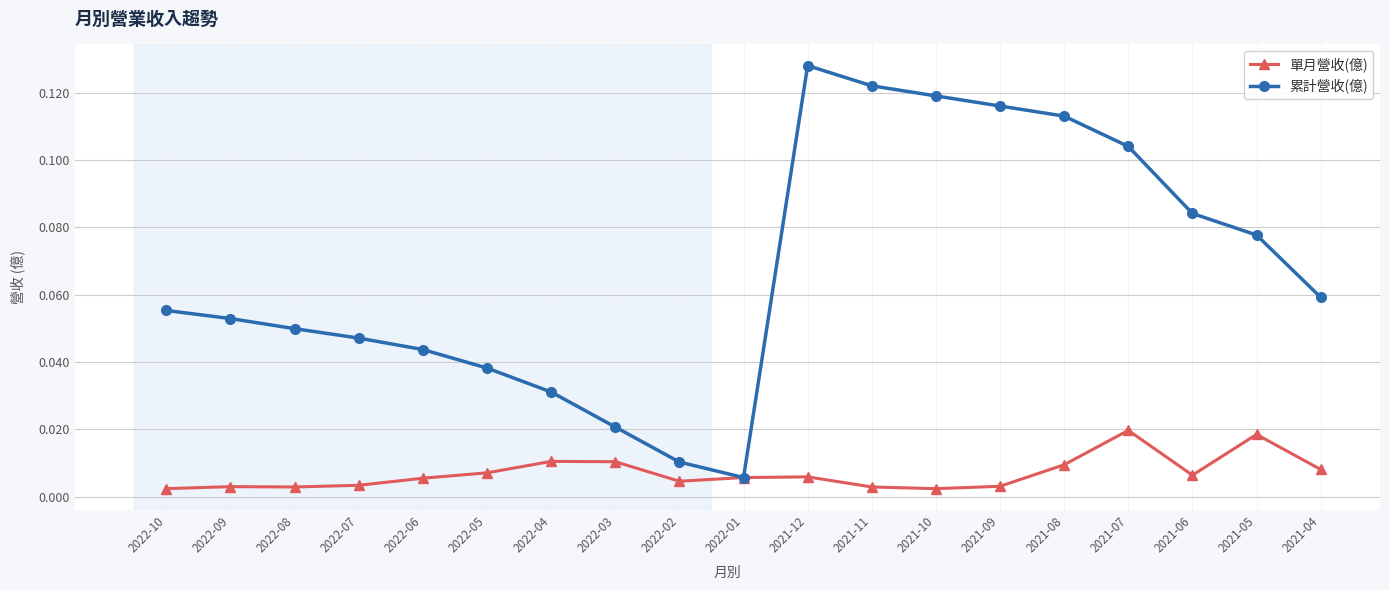

The value of 累計營收(億) at 2021-08 is 0.0. True or false?

False